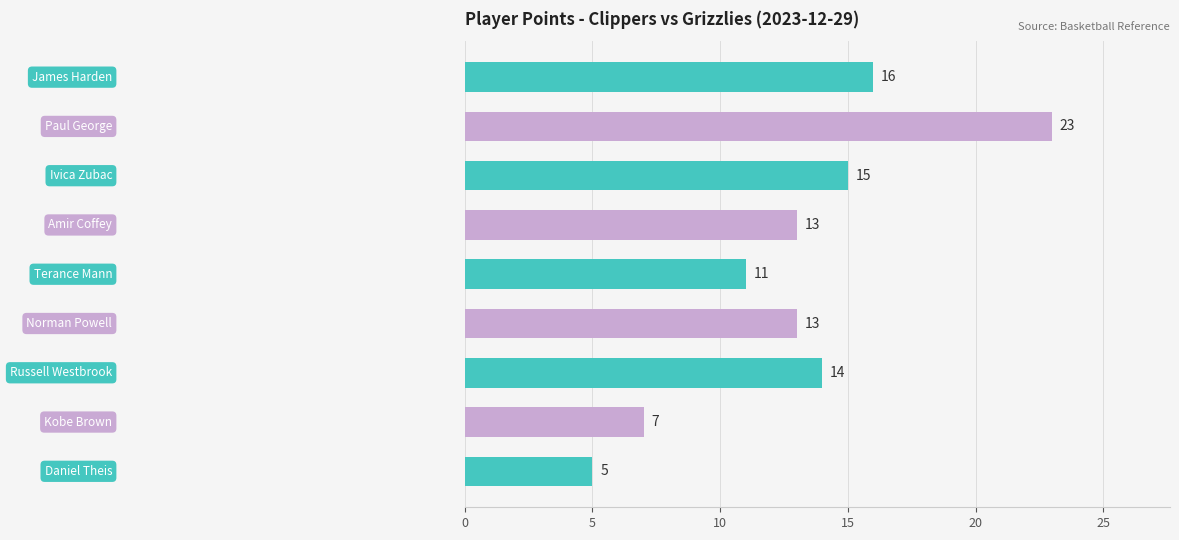

What is the value of the 1st bar from the top?

16